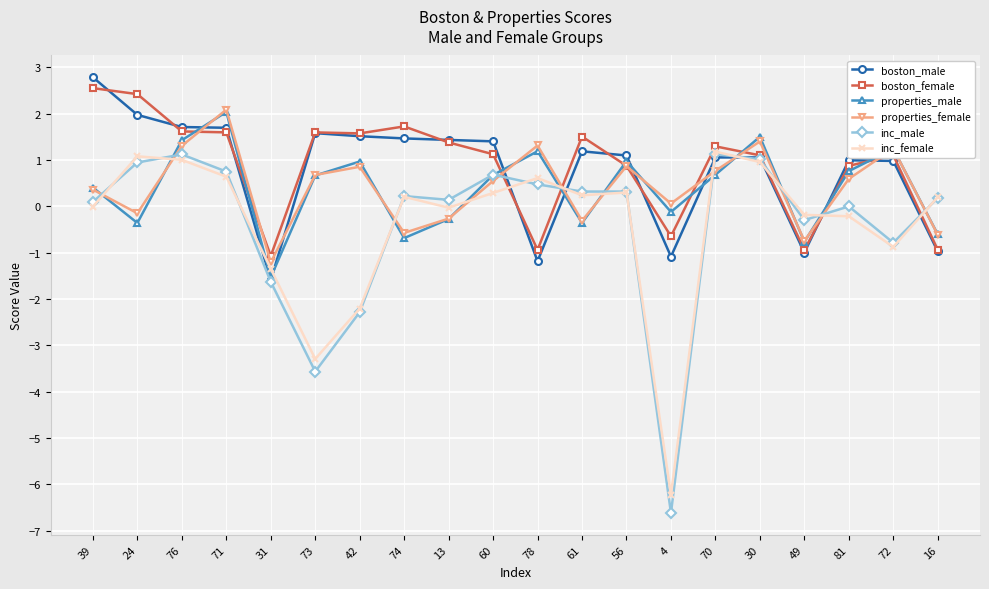

What is the smallest value displayed?

-6.6